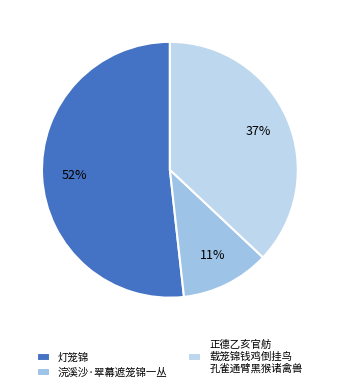

Count the number of slices in the pie.

3